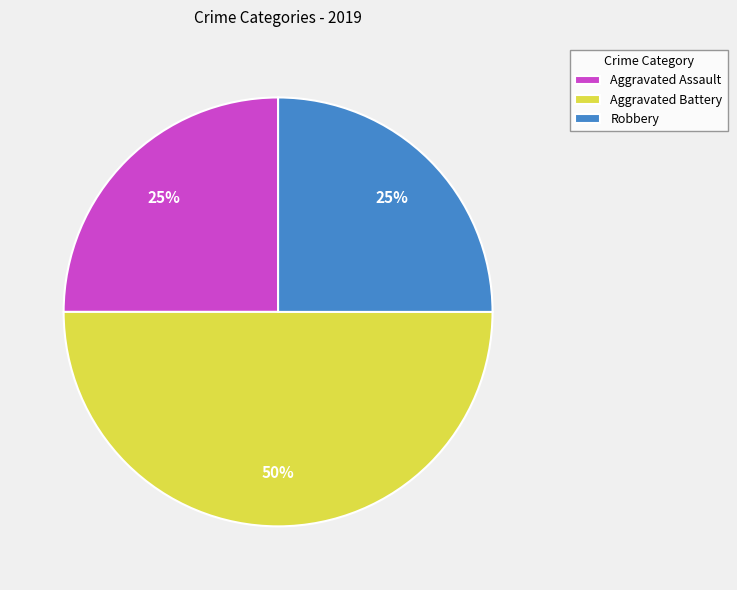

Count the number of slices in the pie.

3